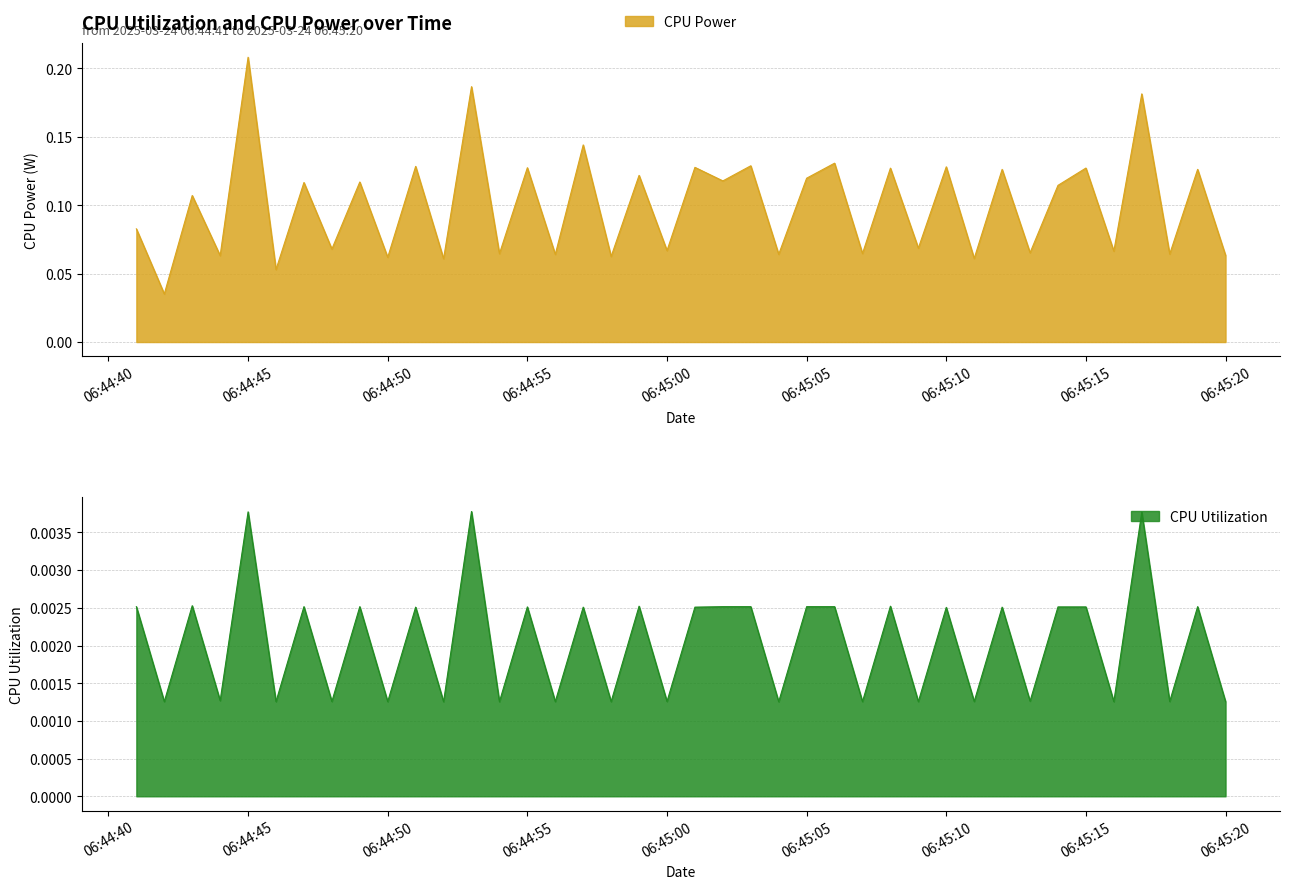

At how many categories does at least one series exceed 0?

40